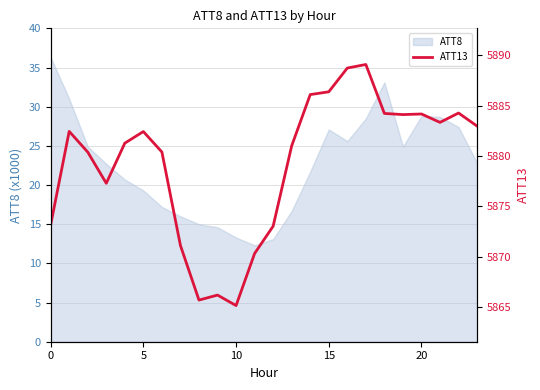

The value of ATT8 at 5 is 19.3. True or false?

True